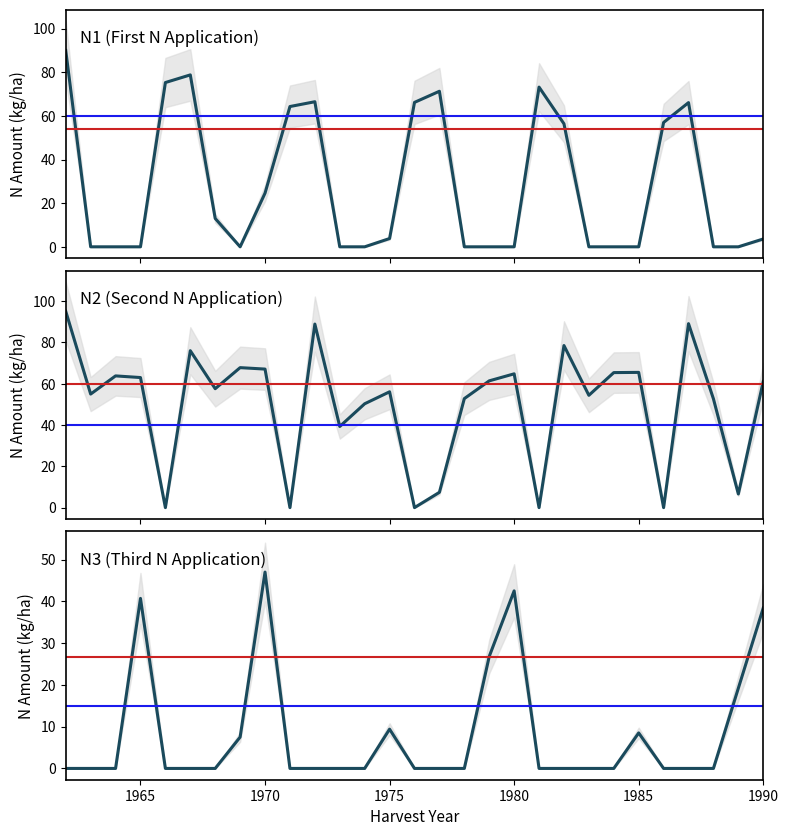

How many values in N1 are above zero?

15